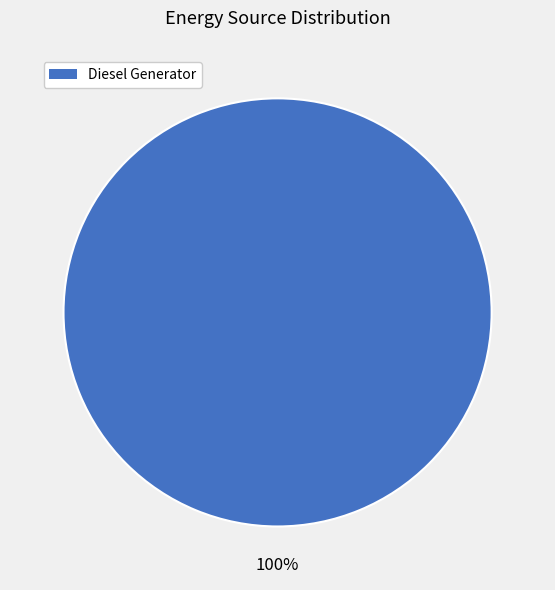

Is there any slice that represents more than half of the pie?

Yes